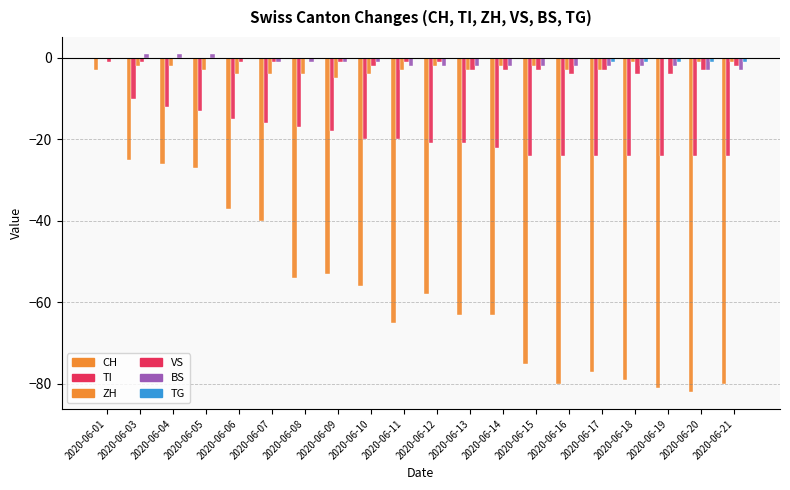

How many categories are shown in the chart?

20